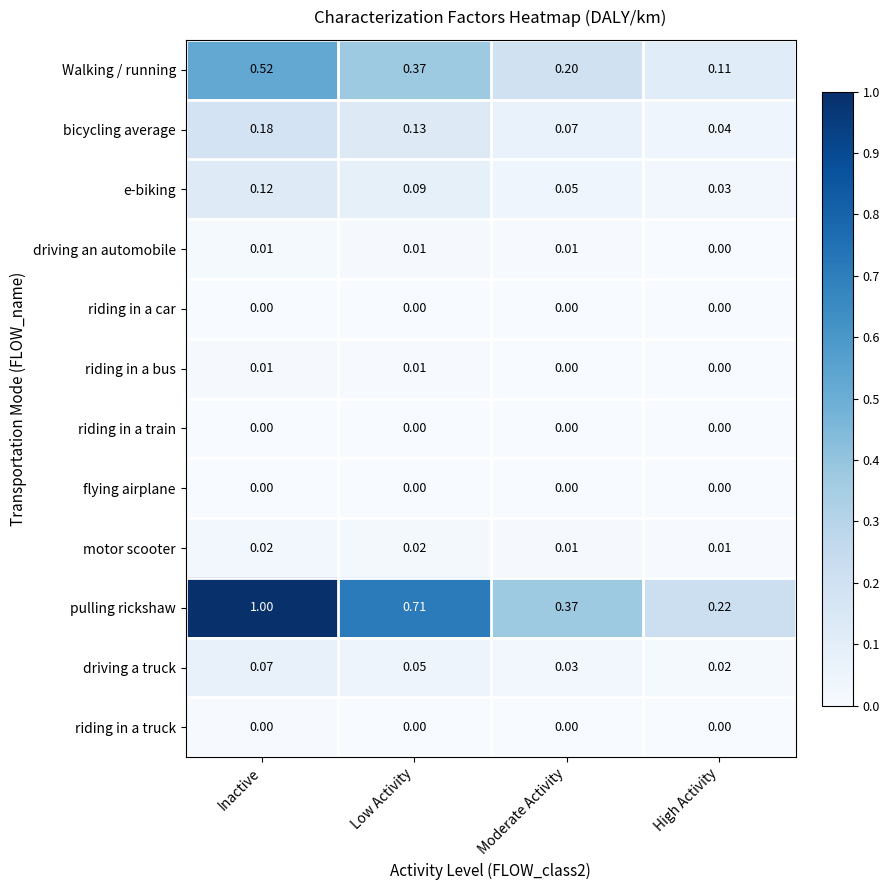

Between Inactive and Moderate Activity, which series saw the biggest shift?

pulling rickshaw